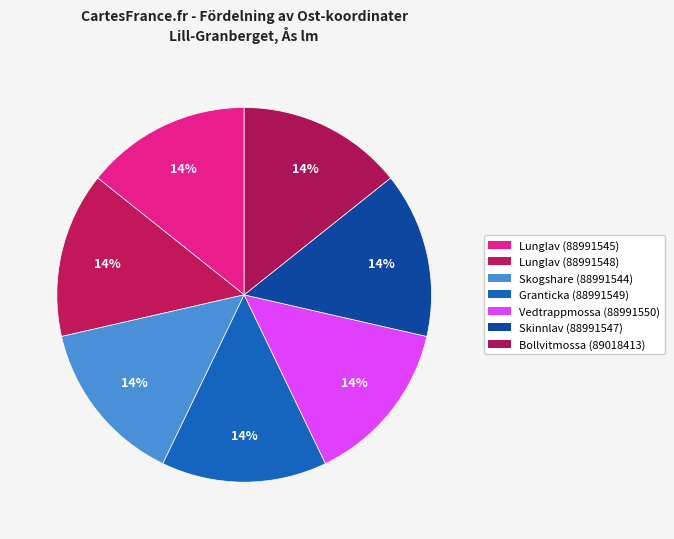

How many slices are in this pie chart?

7